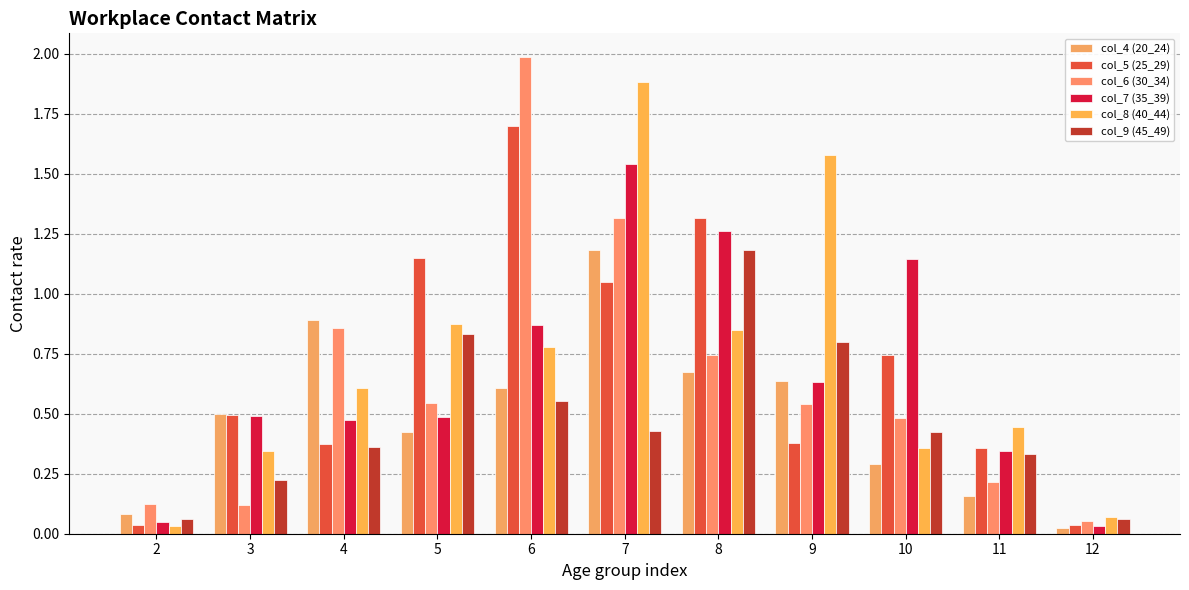

How many groups of bars are there?

11